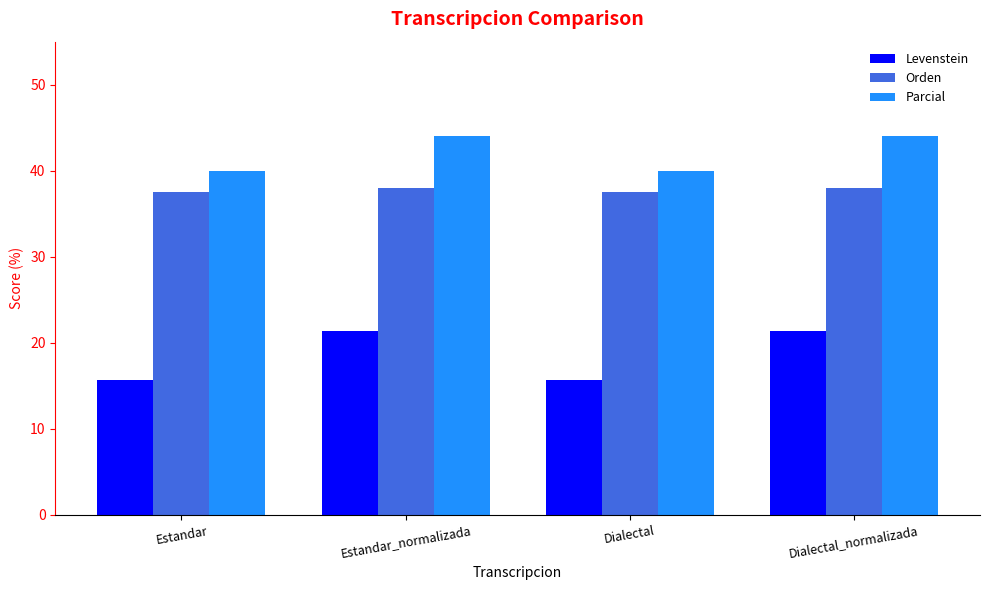

True or false: Parcial has a value of 44.0 at Estandar_normalizada.

True